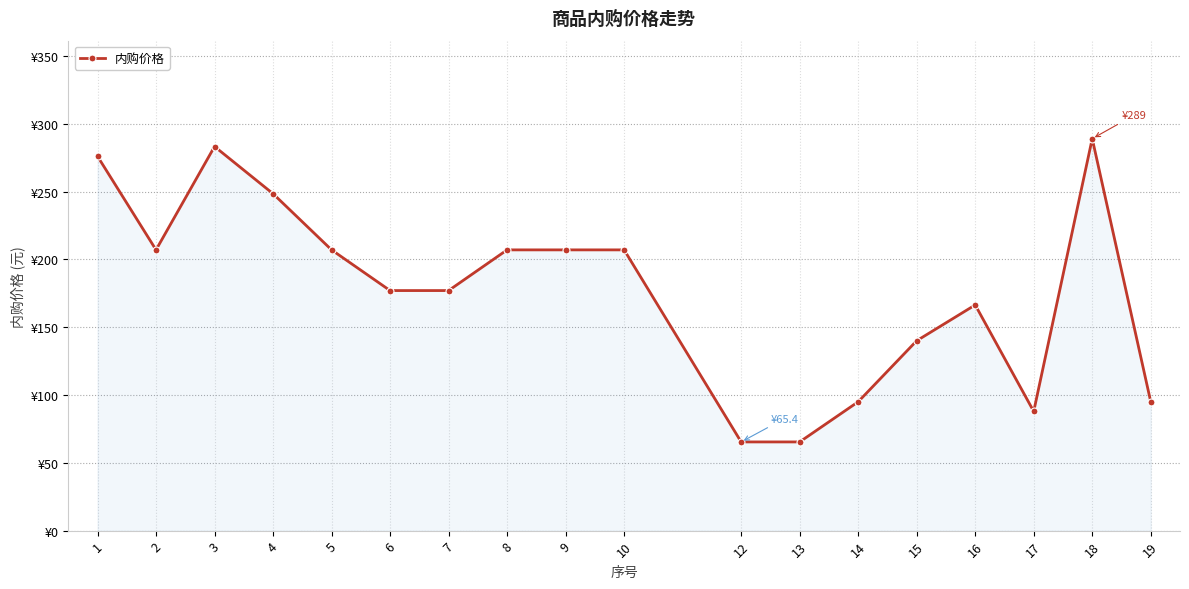

True or false: the data shows 138.8 at 18.

False